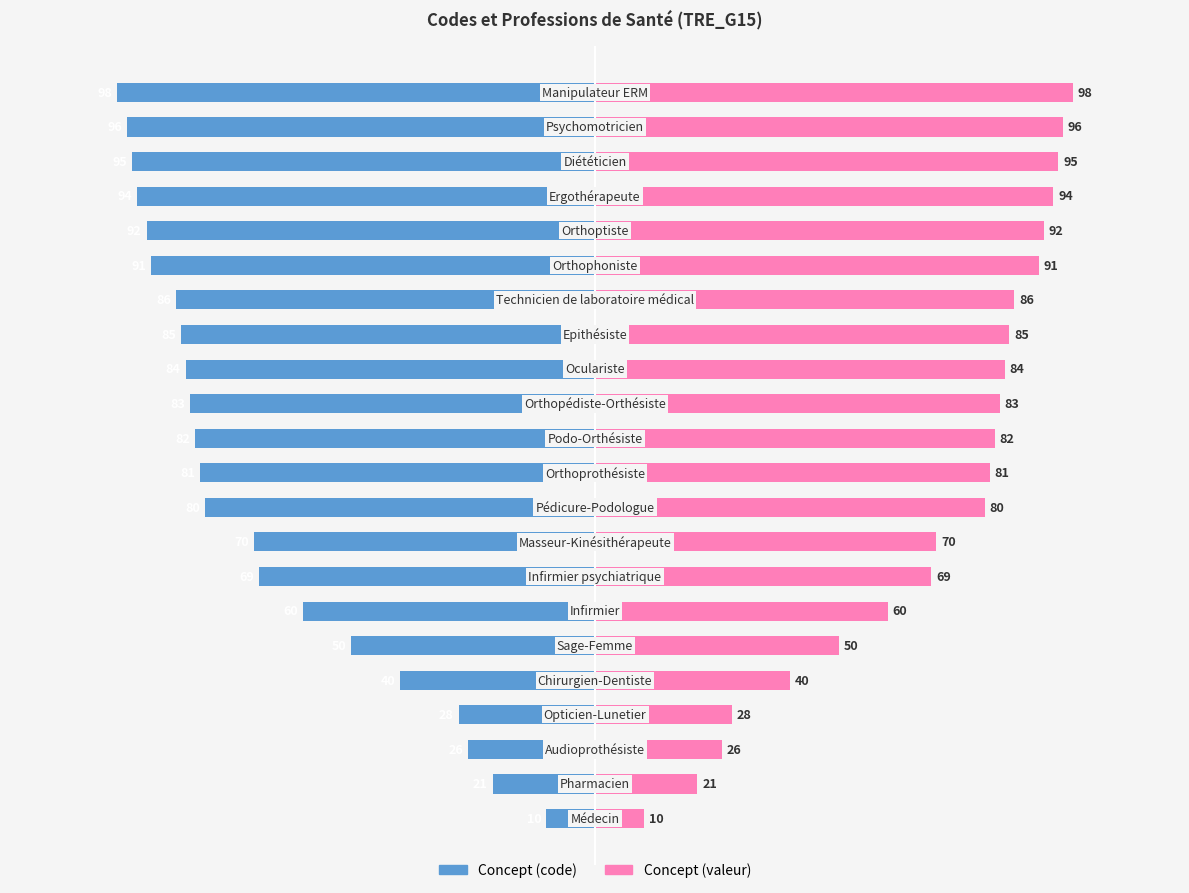

Read the Concept (code) value at 13.

-84